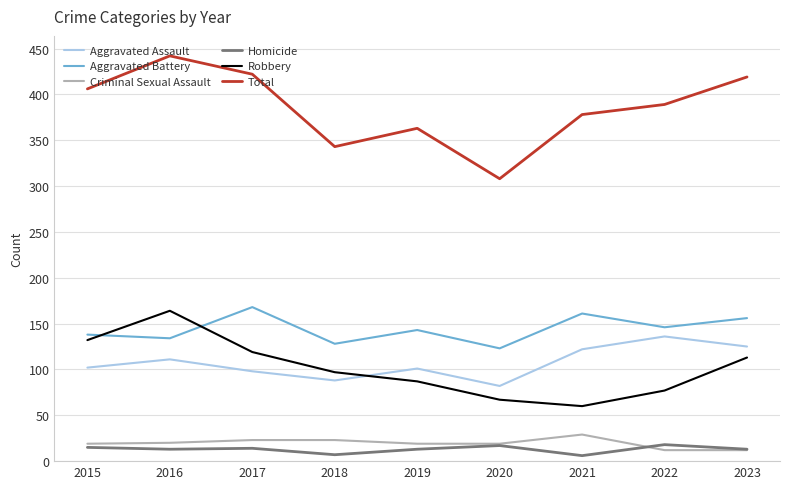

Which label corresponds to the largest value in the chart?

2016